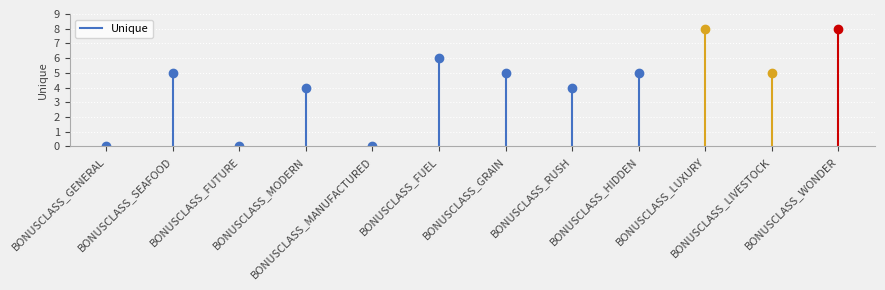

Count the number of values greater than 5.

3